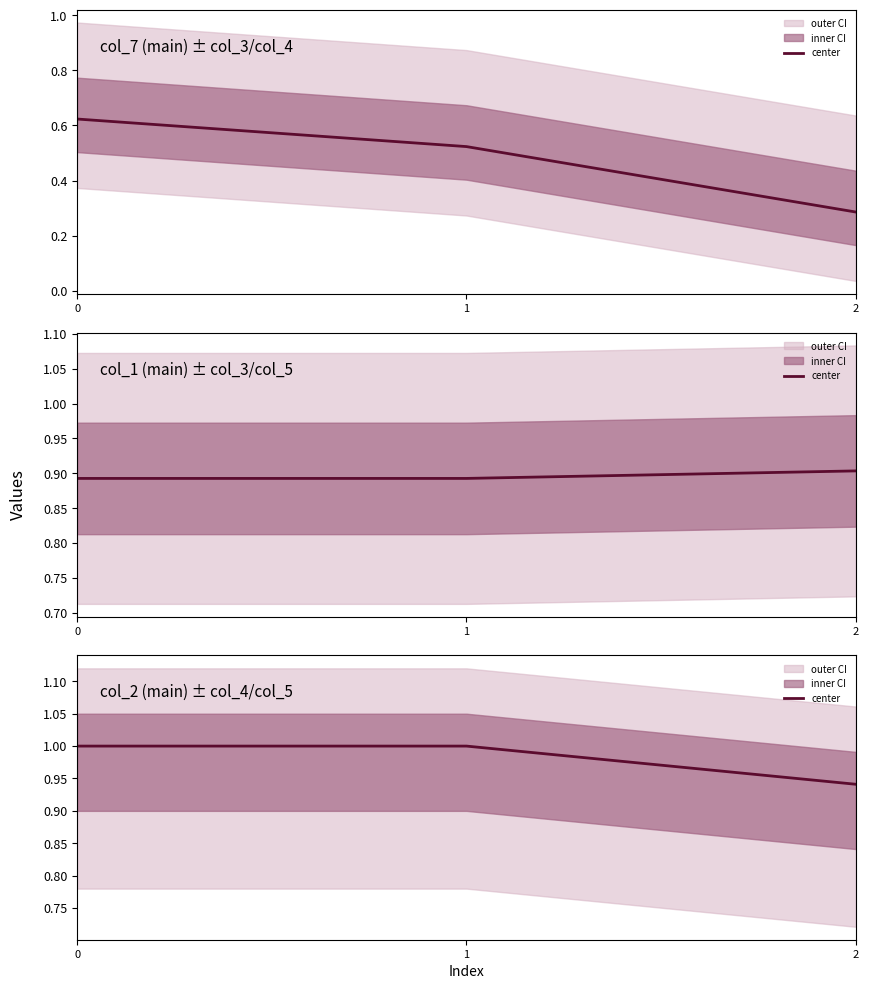

Which has a higher value, 2 or 1?

1